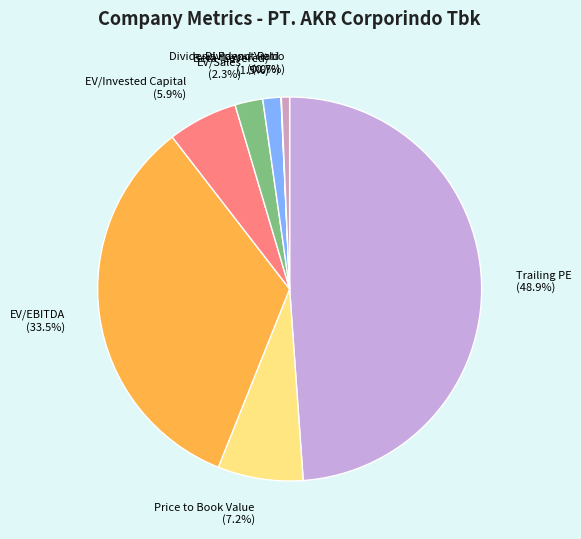

Combined, do Price to Book Value and EV/Sales account for over 50%?

No